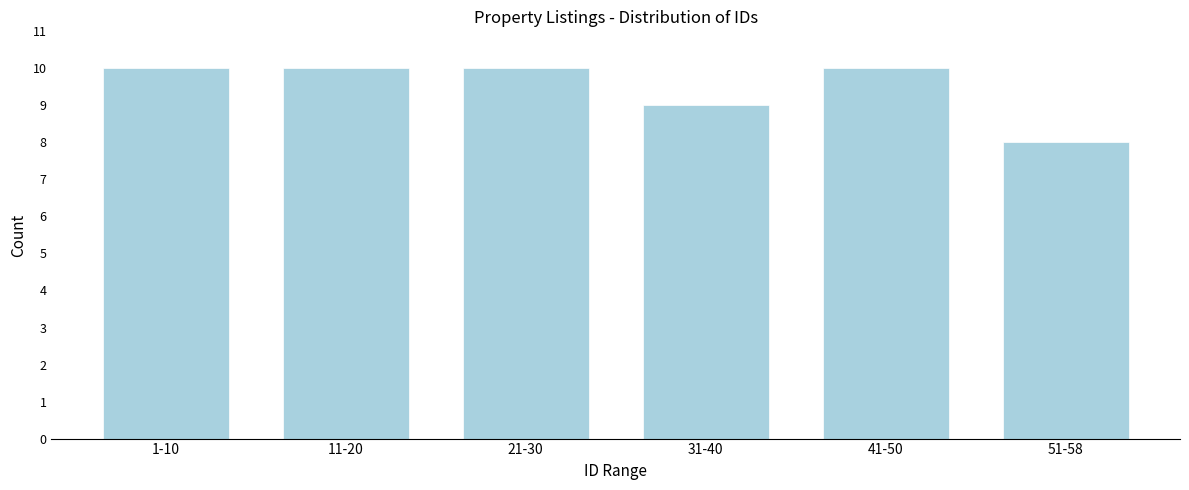

Reading left to right, list all the values displayed in this chart.

10	10	10	9	10	8